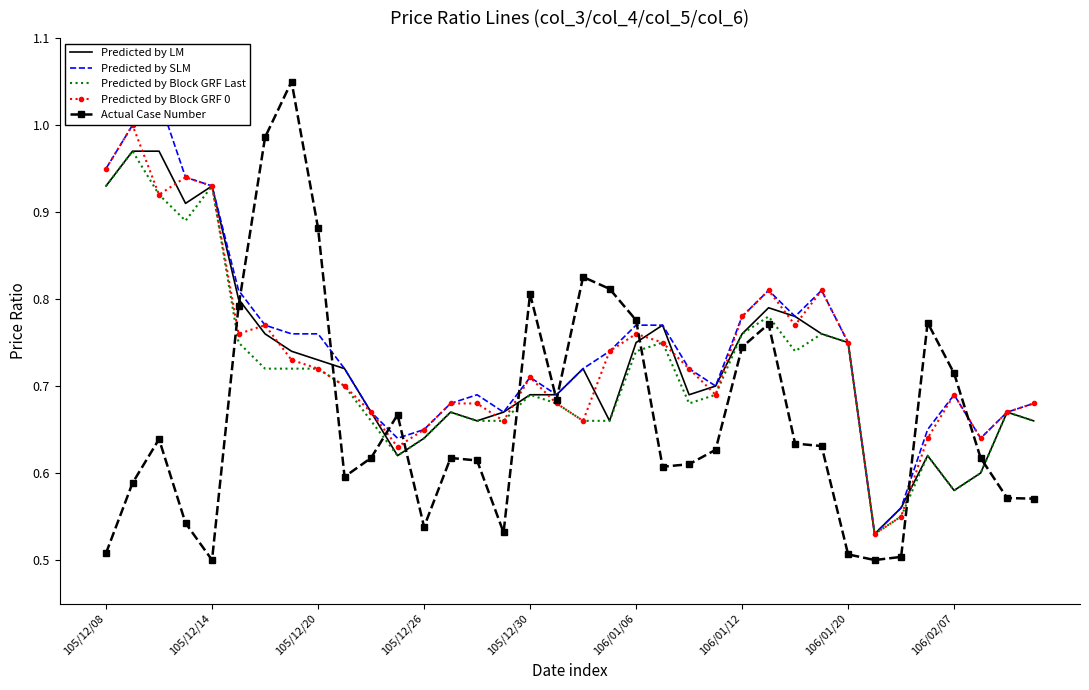

How many lines are shown in the chart?

5